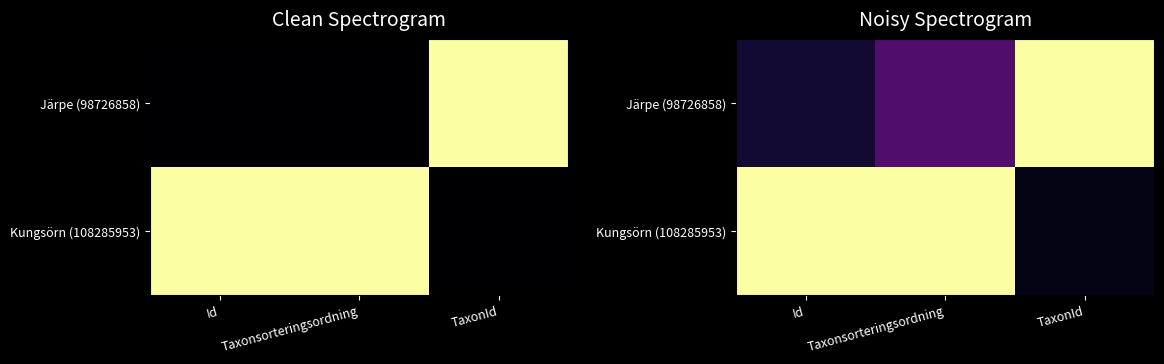

Rank the categories by Järpe (98726858) value from lowest to highest.

Id, Taxonsorteringsordning, TaxonId